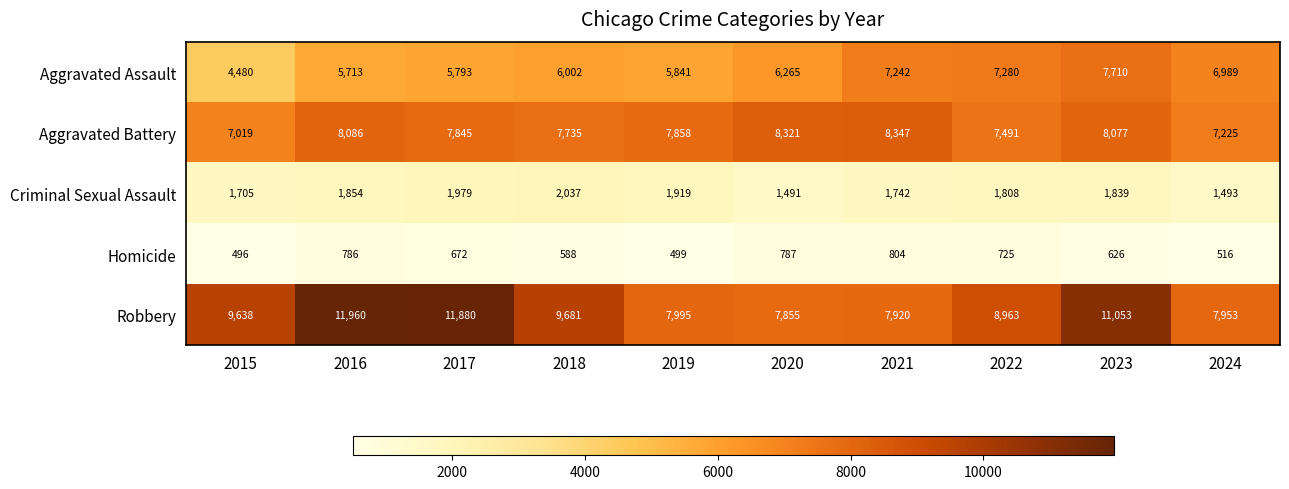

List the series in order of their peak value, lowest first.

Homicide, Criminal Sexual Assault, Aggravated Assault, Aggravated Battery, Robbery